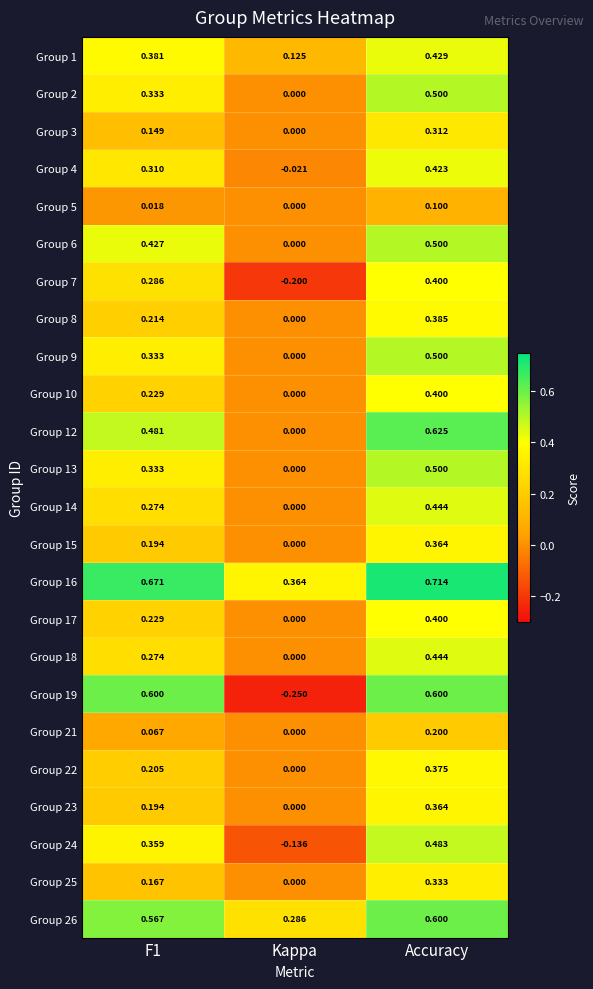

Count the number of categories in the chart.

3